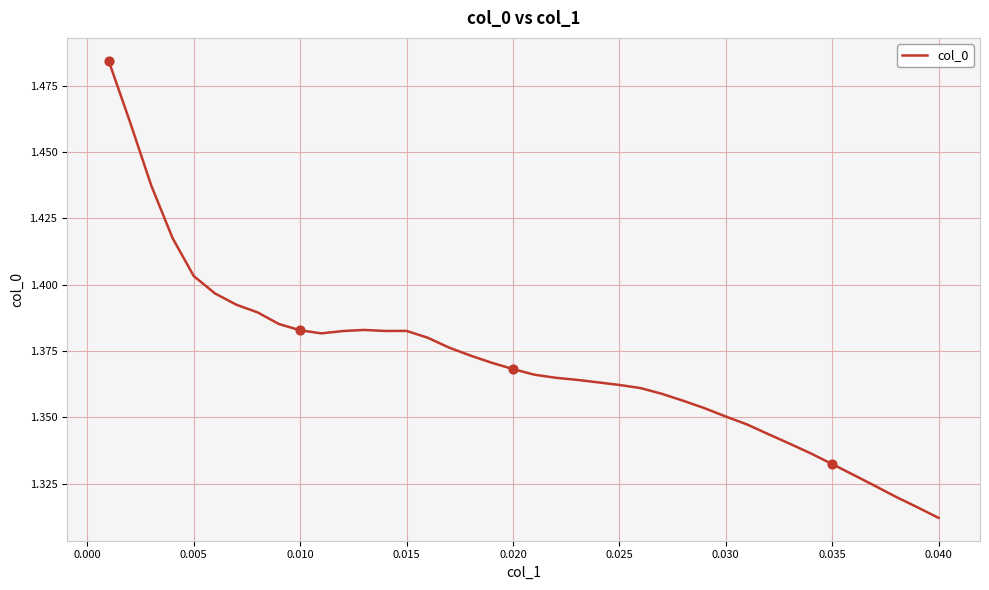

How many lines are shown in the chart?

1